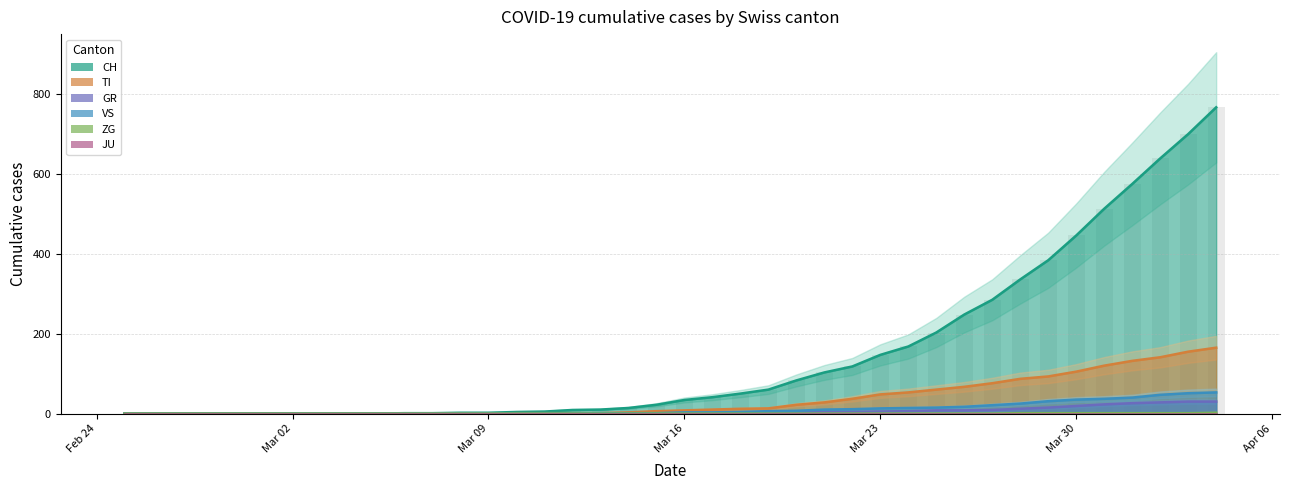

At how many categories does at least one series exceed 669?

2